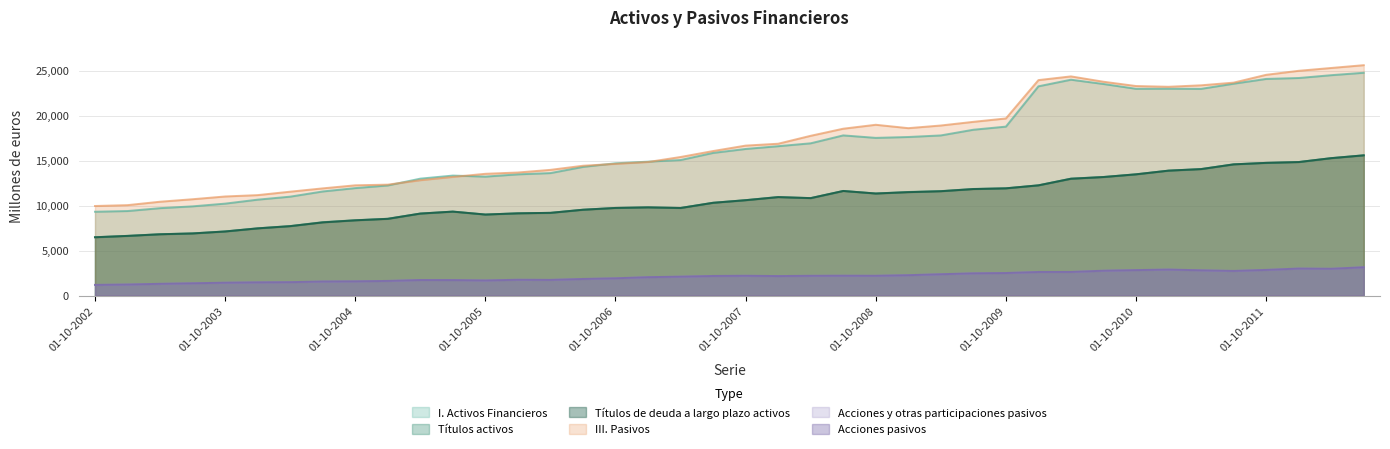

Where is the first local minimum for I. Activos Financieros?

01-10-2005